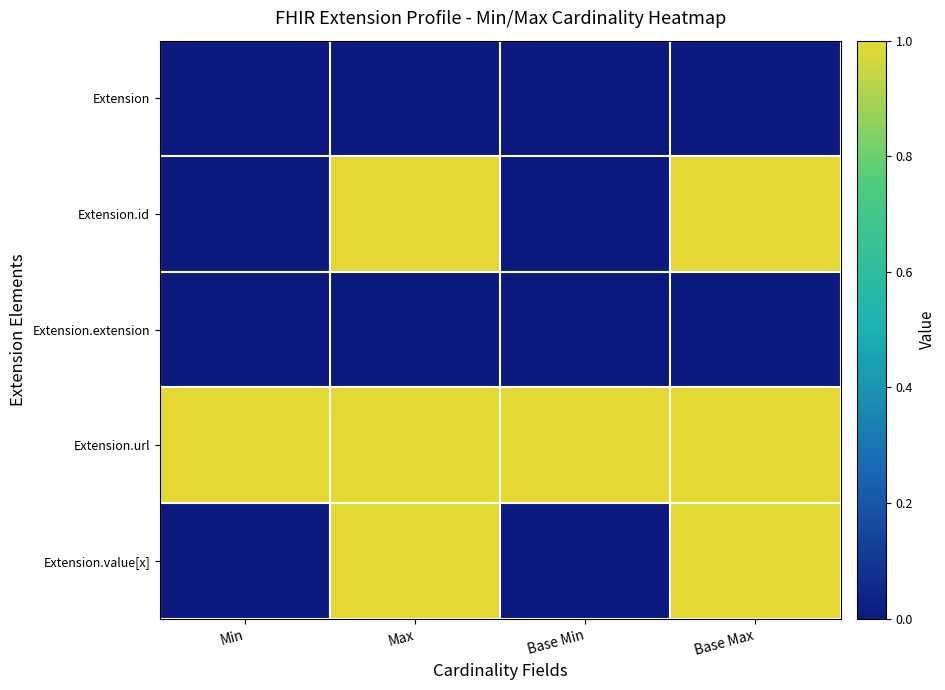

What is the total value across all series at Min?

1